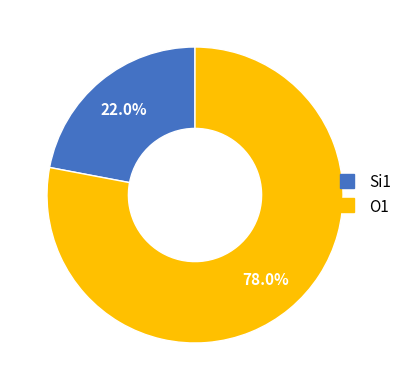

Is there any slice that represents more than half of the pie?

Yes